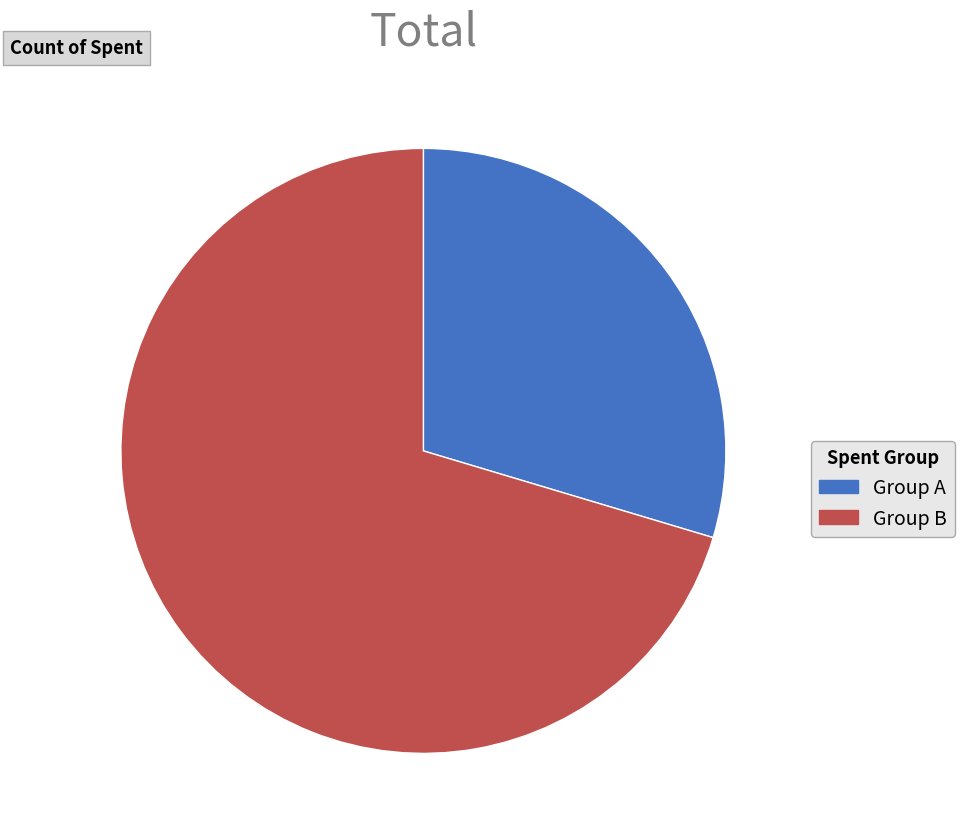

How many slices are in this pie chart?

2